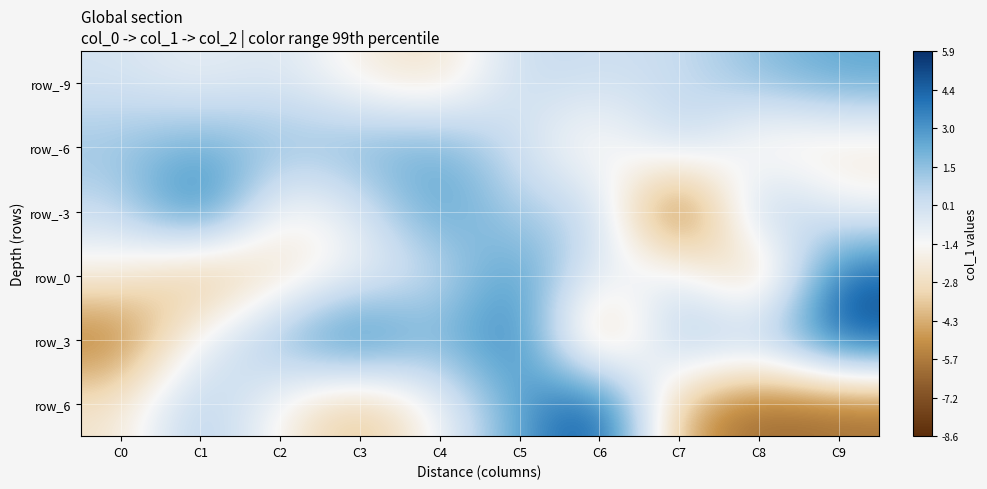

How many series are shown in this chart?

6